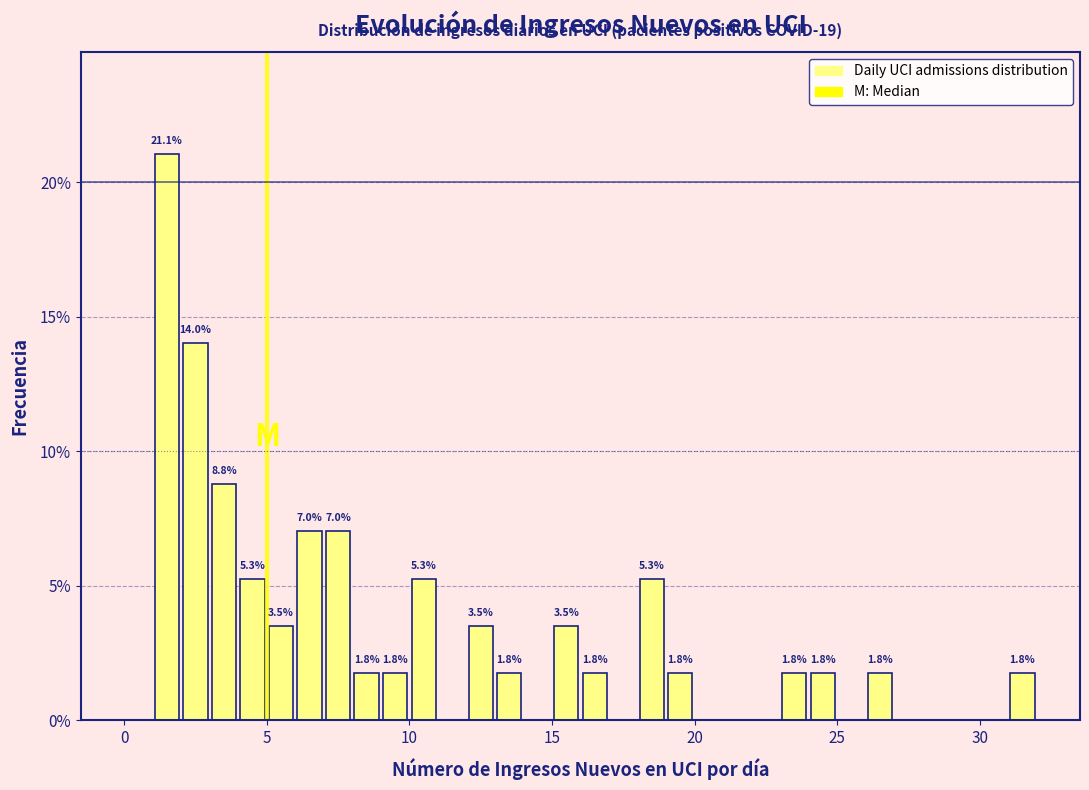

Around what value on the x-axis is the tallest bar? Give the approximate position of its centre, as read against the axis.

1.5